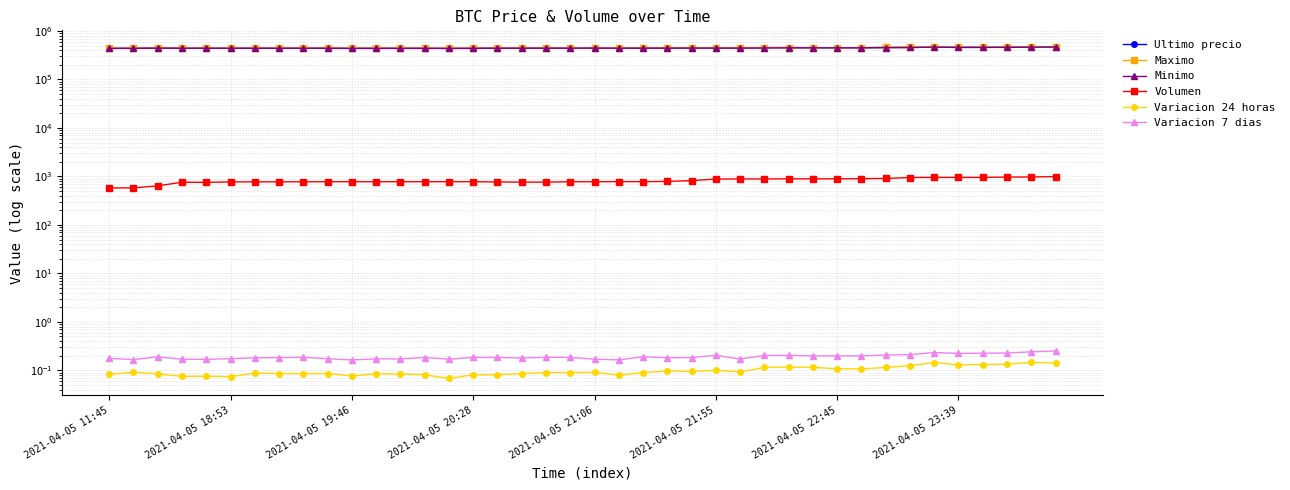

Count the Variacion 24 horas values in the range 0 to 1.

40